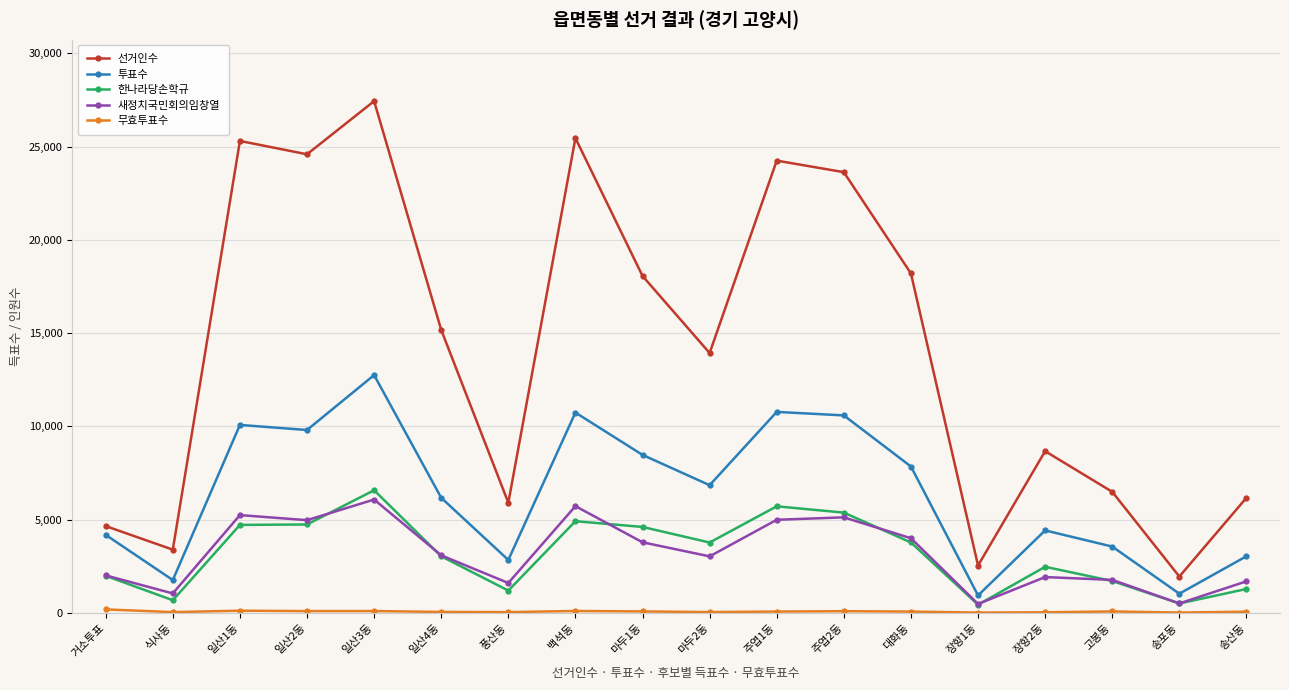

At which category does 선거인수 reach its first local valley?

식사동